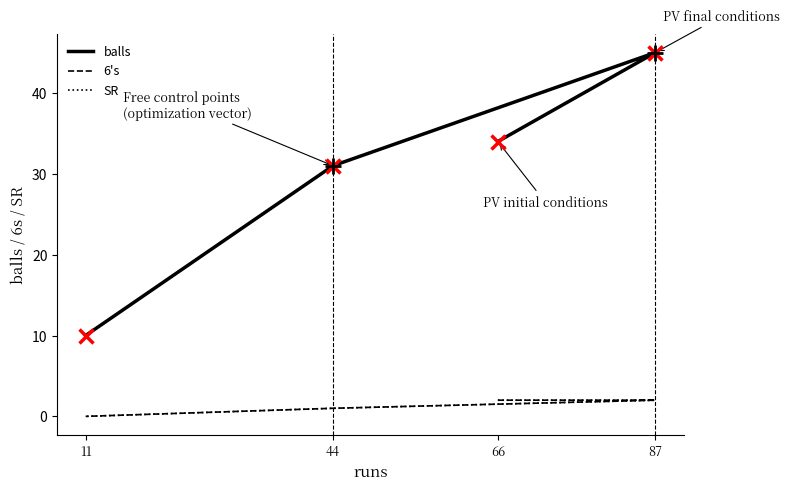

What is the average value of the SR series?

1